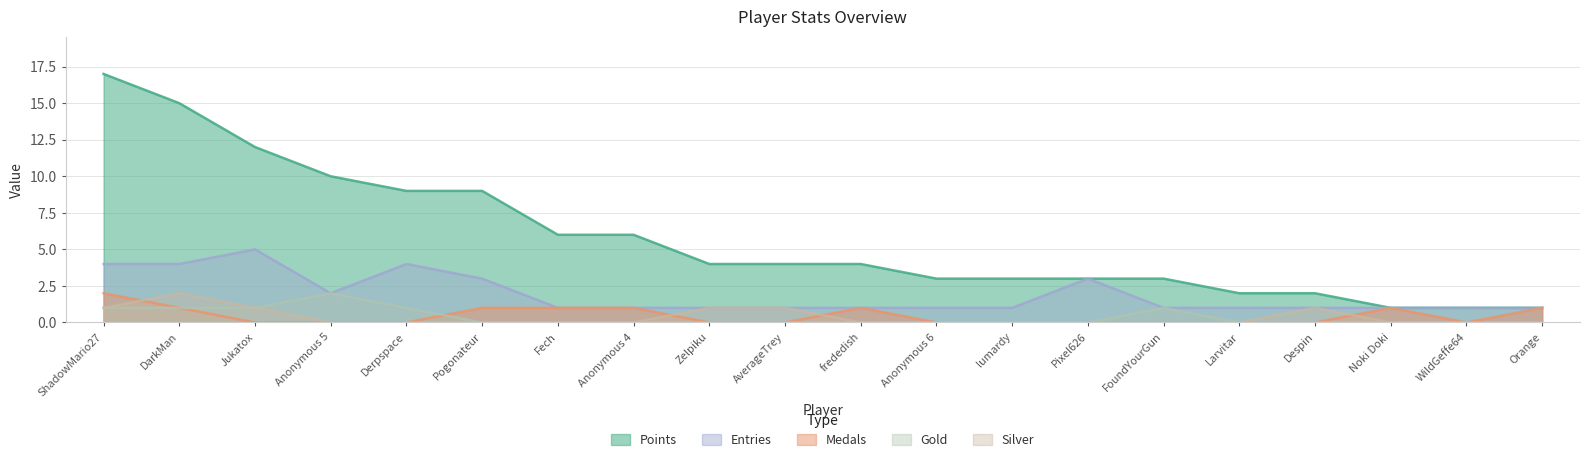

Reading left to right, list all the values displayed in this chart.

Points: ShadowMario27=17	DarkMan=15	Jukatox=12	Anonymous 5=10	Derpspace=9	Pogonateur=9	Fech=6	Anonymous 4=6	Zelpiku=4	AverageTrey=4	frededish=4	Anonymous 6=3	lumardy=3	Pixel626=3	FoundYourGun=3	Larvitar=2	Despin=2	Noki Doki=1	WildGeffe64=1	Orange=1
Medals: ShadowMario27=2	DarkMan=1	Jukatox=0	Anonymous 5=0	Derpspace=0	Pogonateur=1	Fech=1	Anonymous 4=1	Zelpiku=0	AverageTrey=0	frededish=1	Anonymous 6=0	lumardy=0	Pixel626=0	FoundYourGun=0	Larvitar=0	Despin=0	Noki Doki=1	WildGeffe64=0	Orange=1
Entries: ShadowMario27=4	DarkMan=4	Jukatox=5	Anonymous 5=2	Derpspace=4	Pogonateur=3	Fech=1	Anonymous 4=1	Zelpiku=1	AverageTrey=1	frededish=1	Anonymous 6=1	lumardy=1	Pixel626=3	FoundYourGun=1	Larvitar=1	Despin=1	Noki Doki=1	WildGeffe64=1	Orange=1
Gold: ShadowMario27=1	DarkMan=1	Jukatox=1	Anonymous 5=2	Derpspace=1	Pogonateur=0	Fech=0	Anonymous 4=0	Zelpiku=0	AverageTrey=0	frededish=0	Anonymous 6=0	lumardy=0	Pixel626=0	FoundYourGun=1	Larvitar=0	Despin=0	Noki Doki=0	WildGeffe64=0	Orange=0
Silver: ShadowMario27=1	DarkMan=2	Jukatox=1	Anonymous 5=0	Derpspace=0	Pogonateur=0	Fech=0	Anonymous 4=0	Zelpiku=1	AverageTrey=1	frededish=0	Anonymous 6=0	lumardy=0	Pixel626=0	FoundYourGun=0	Larvitar=0	Despin=1	Noki Doki=0	WildGeffe64=0	Orange=0